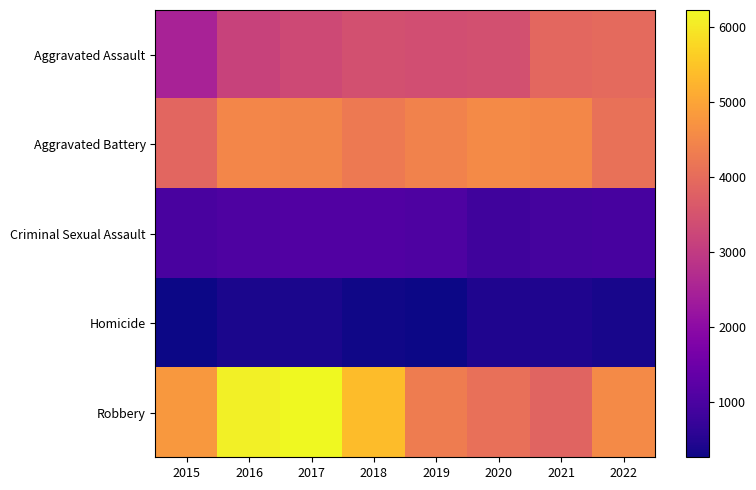

How many categories are shown in the chart?

8